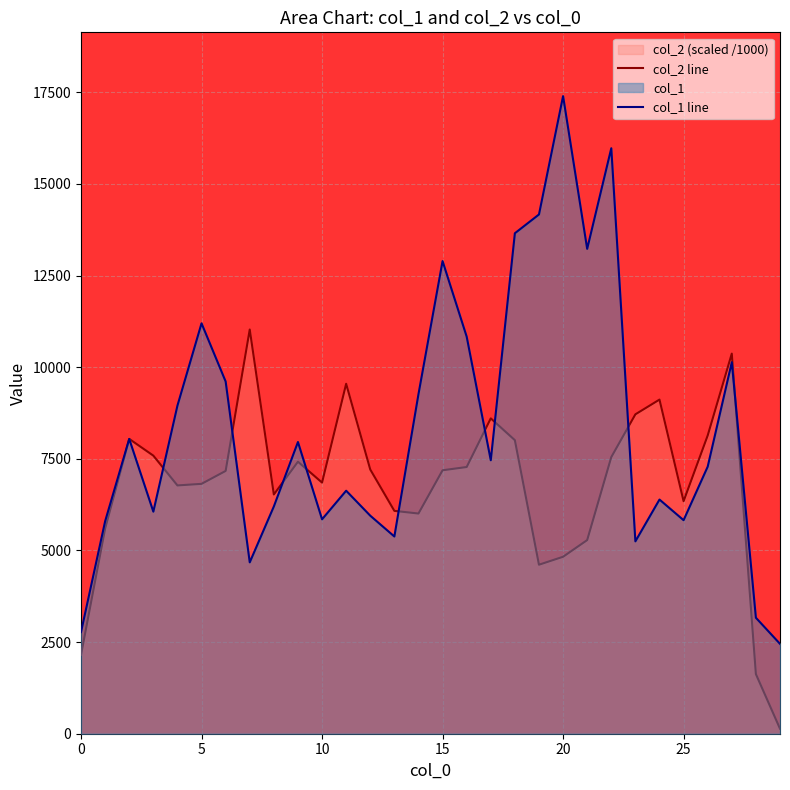

List the series in order of their overall mean, highest first.

col_1 line, col_2 line